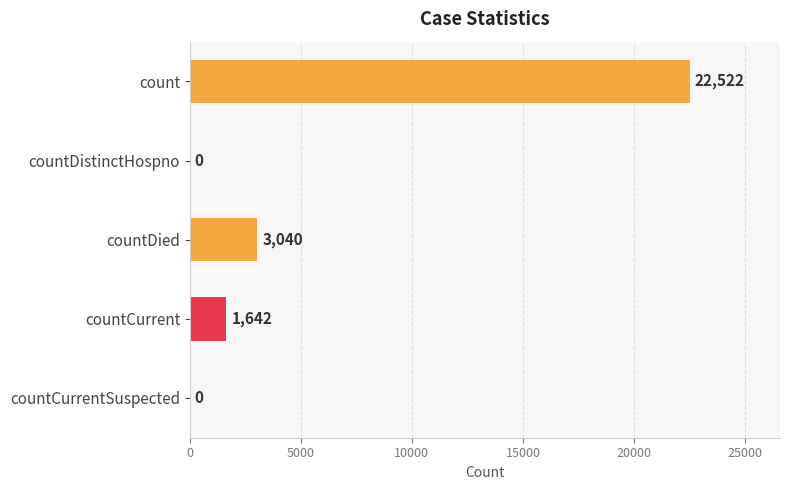

Where is the data nearest to the value 11261?

countDied